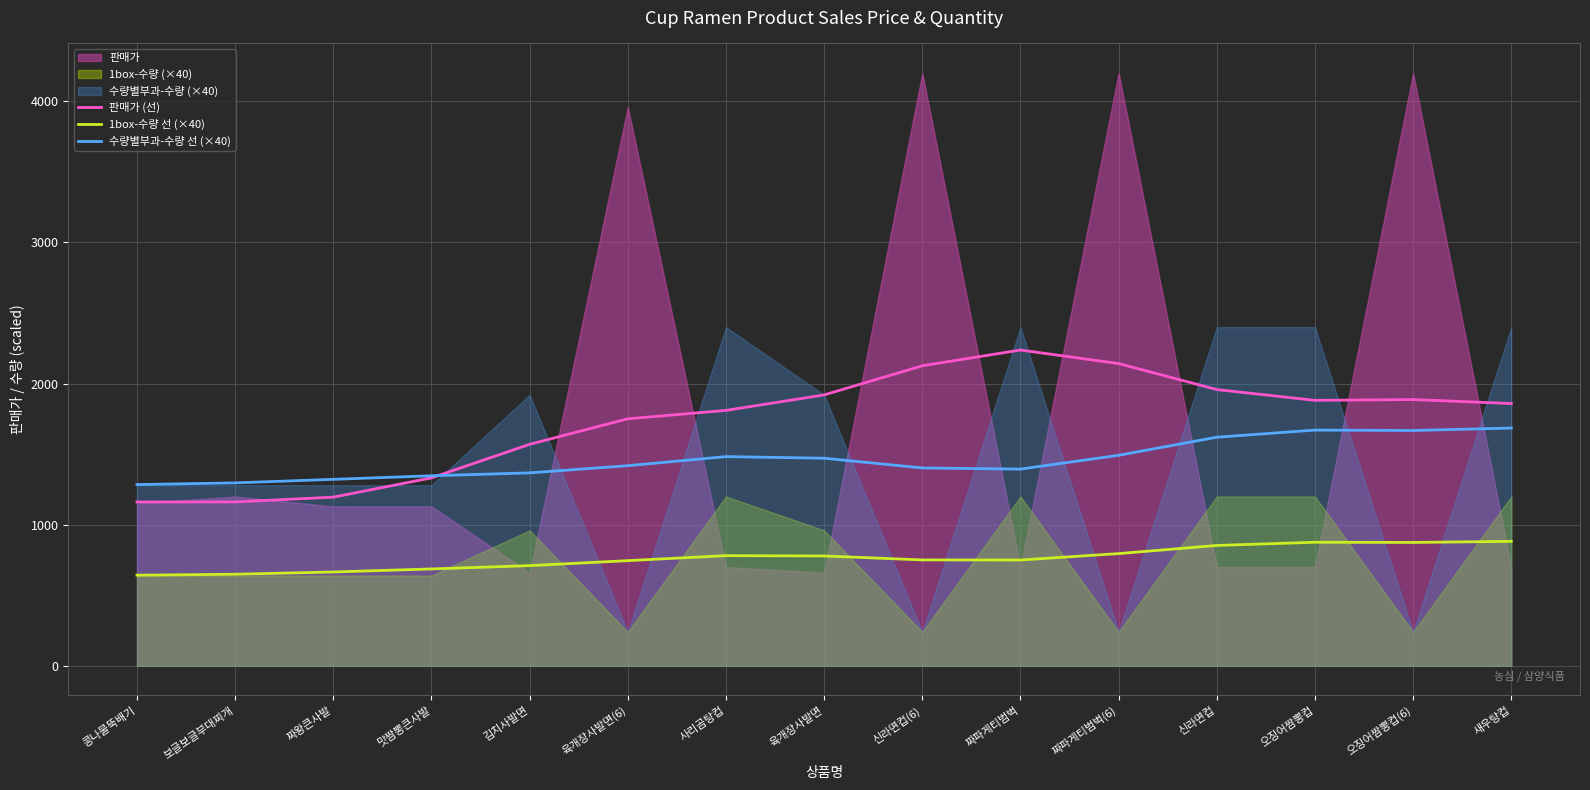

What is the lowest value of the 판매가 (선) series?

1161.2